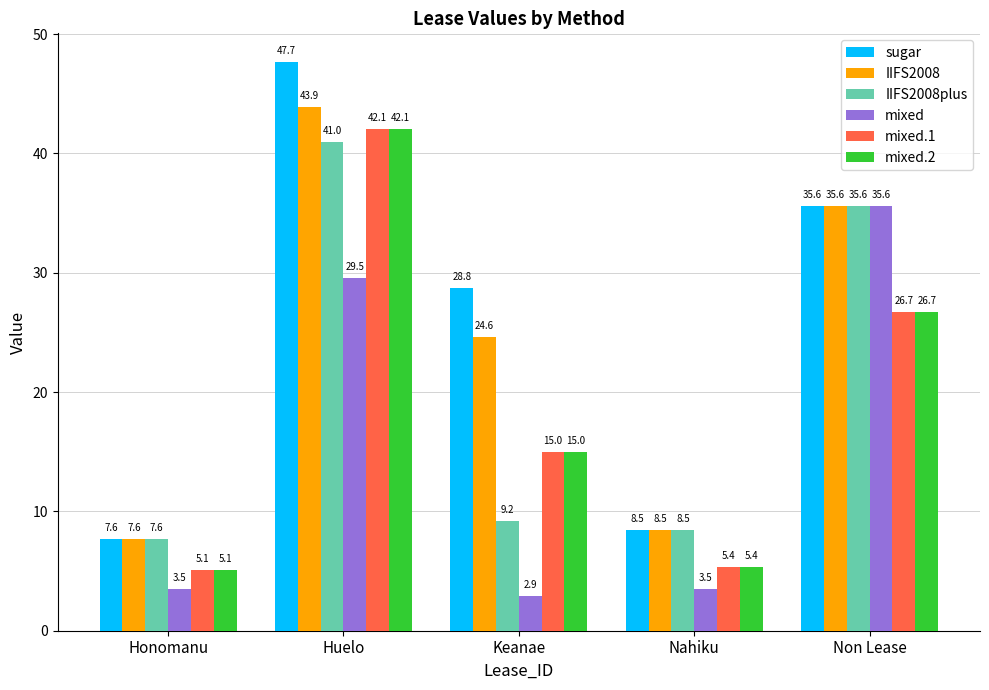

Reading left to right, what are all the values shown in this chart?

sugar: Honomanu=7.6	Huelo=47.7	Keanae=28.8	Nahiku=8.5	Non Lease=35.6
IIFS2008: Honomanu=7.6	Huelo=43.9	Keanae=24.6	Nahiku=8.5	Non Lease=35.6
IIFS2008plus: Honomanu=7.6	Huelo=41.0	Keanae=9.2	Nahiku=8.5	Non Lease=35.6
mixed: Honomanu=3.5	Huelo=29.5	Keanae=2.9	Nahiku=3.5	Non Lease=35.6
mixed.1: Honomanu=5.1	Huelo=42.1	Keanae=15.0	Nahiku=5.4	Non Lease=26.7
mixed.2: Honomanu=5.1	Huelo=42.1	Keanae=15.0	Nahiku=5.4	Non Lease=26.7